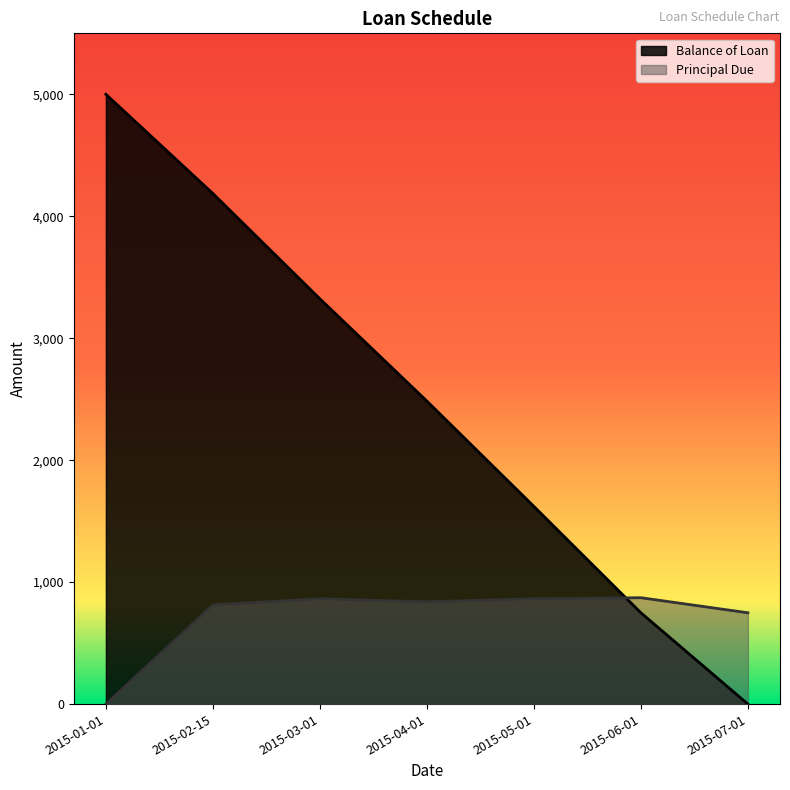

Between 2015-02-15 and 2015-07-01, which series saw the biggest shift?

Balance of Loan